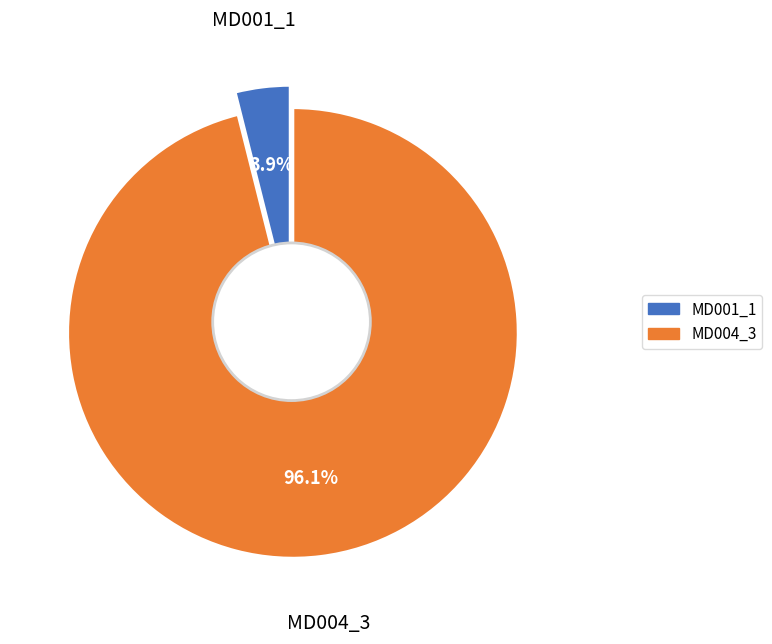

Which category has the biggest portion of the pie?

MD004_3